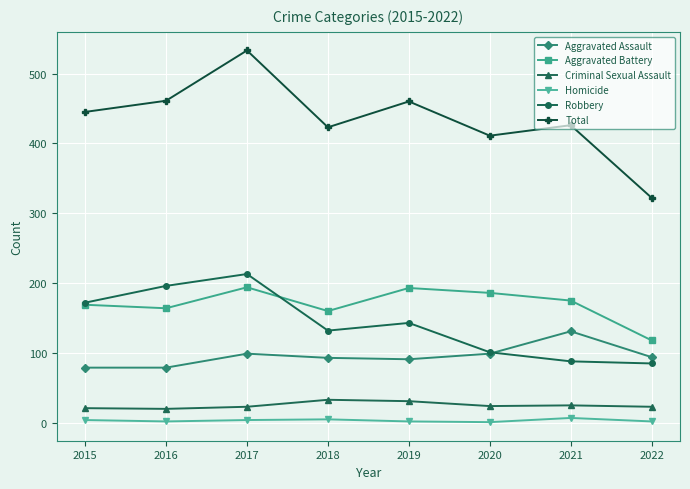

Which series has the largest range (max minus min)?

Total